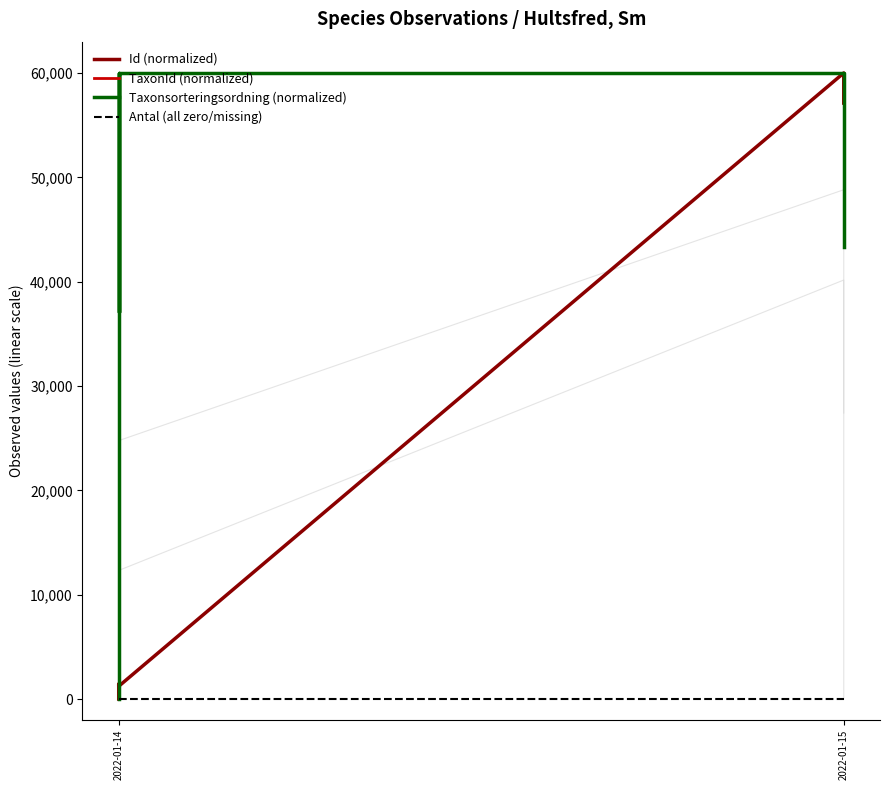

Rank the series at 2022-01-14 from lowest to highest value.

Id (normalized), TaxonId (normalized), Taxonsorteringsordning (normalized), Antal (all zero/missing)